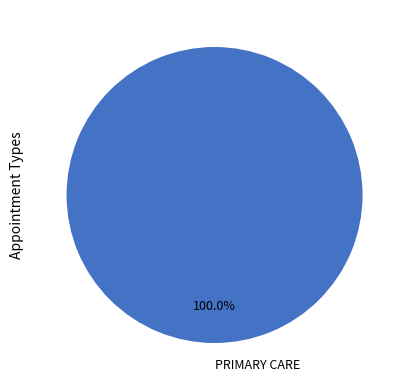

Is it true that PRIMARY CARE is 100% of the pie?

True